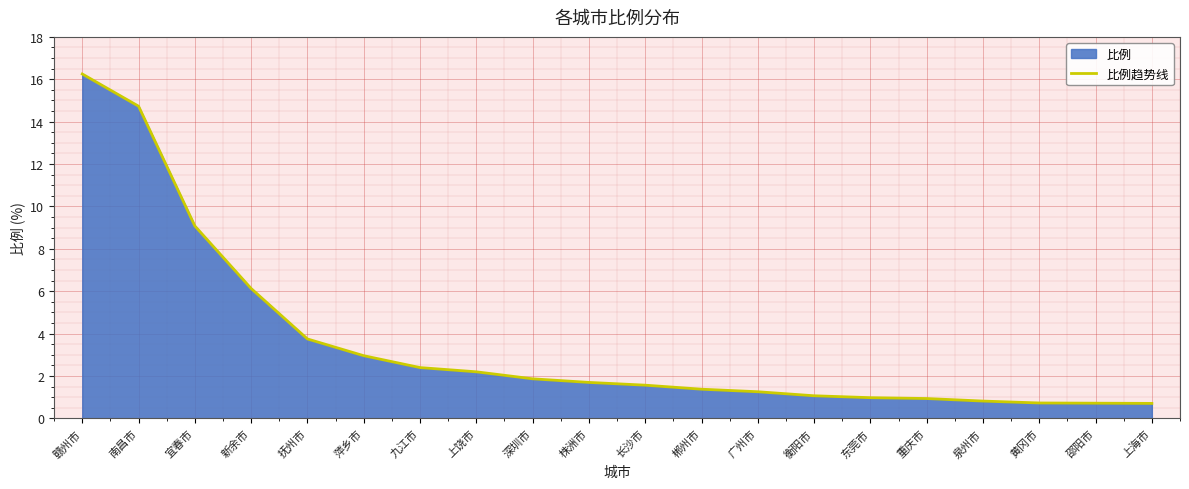

Which category has the lowest value across all series?

上海市